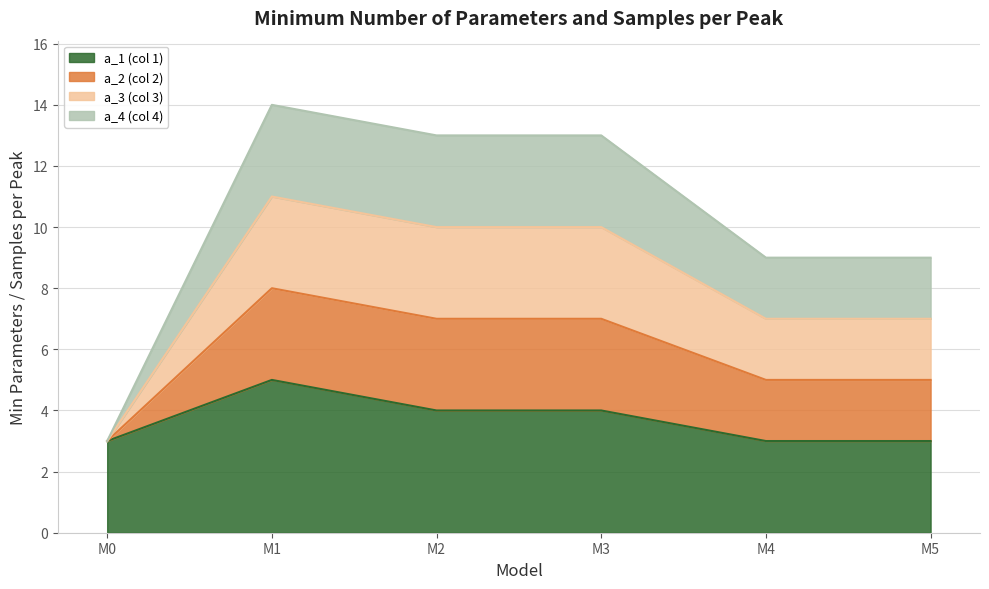

Read the a_3 value at M2.

10